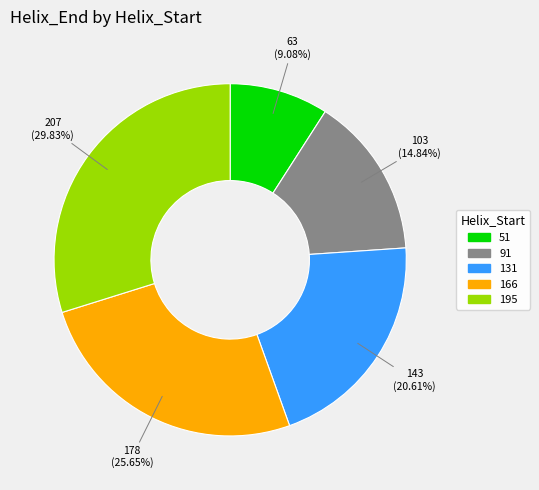

Which slice is the largest?

195